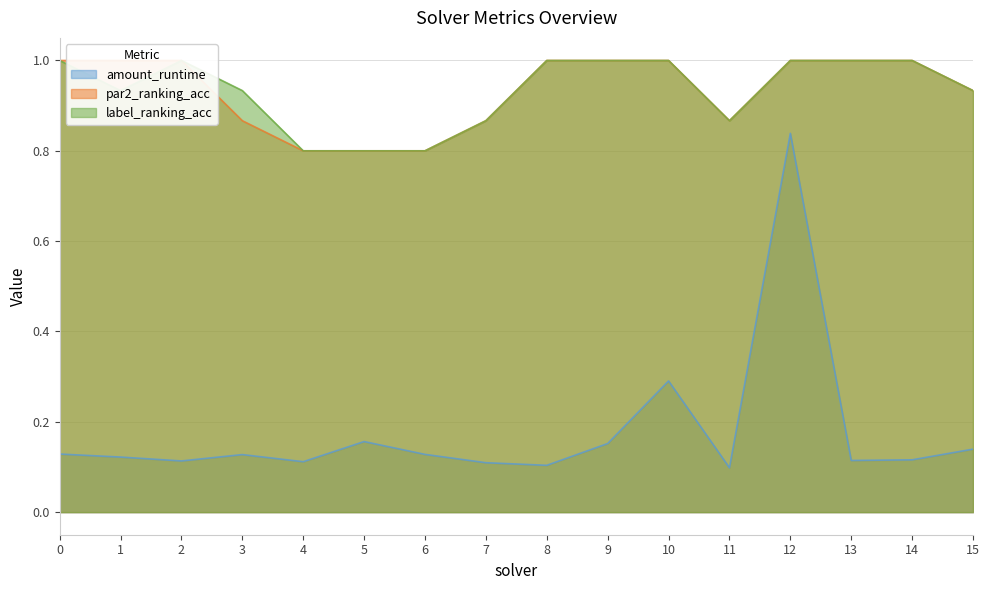

True or false: amount_runtime and label_ranking_acc cross at least once.

False